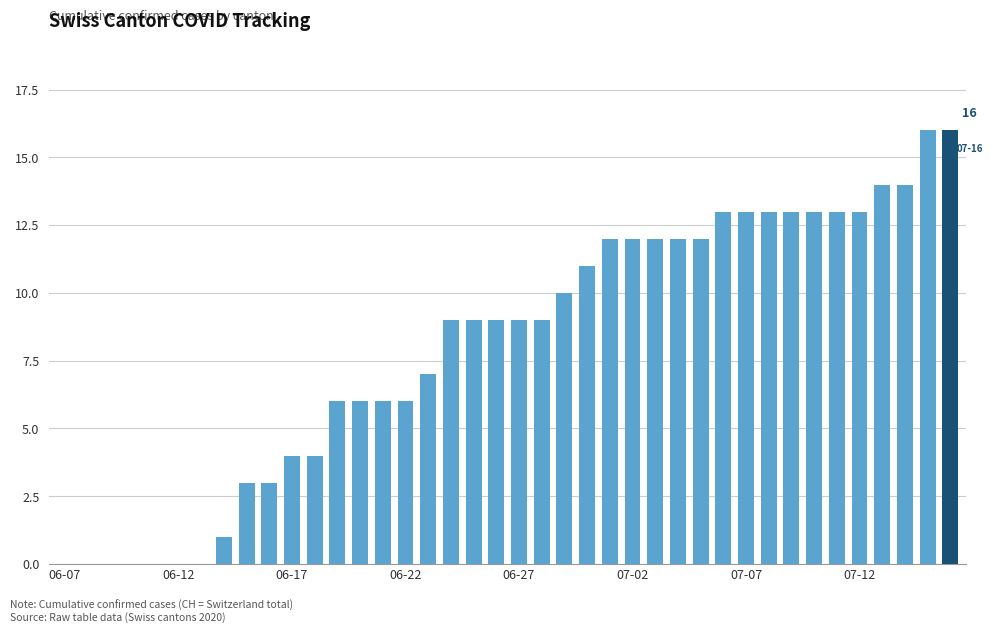

What is the maximum value shown in the chart?

16